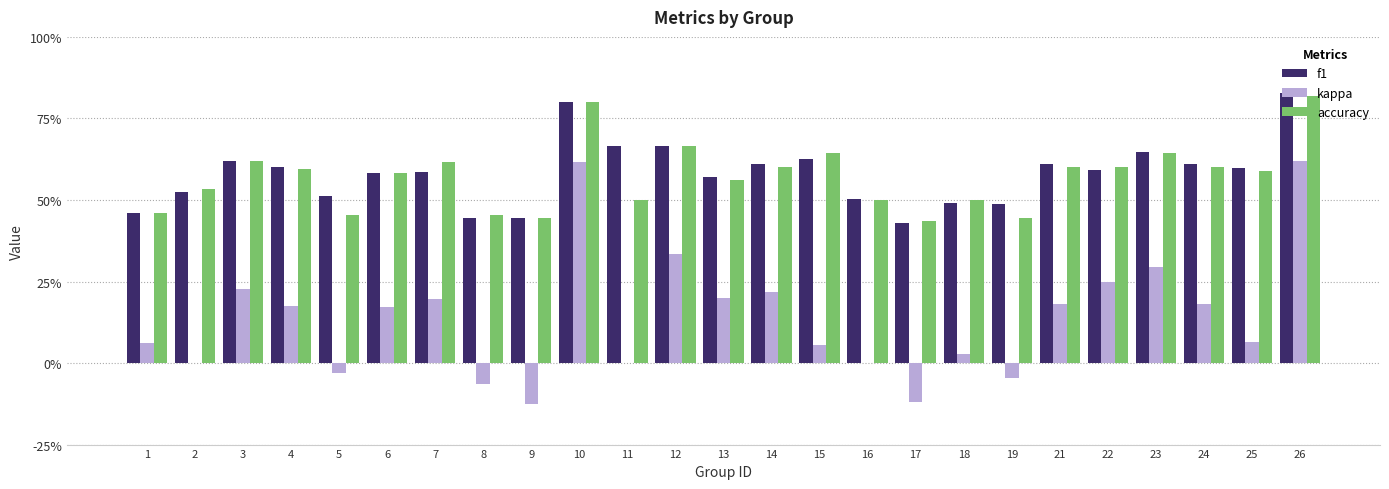

What is the average value of the f1 series?

0.6